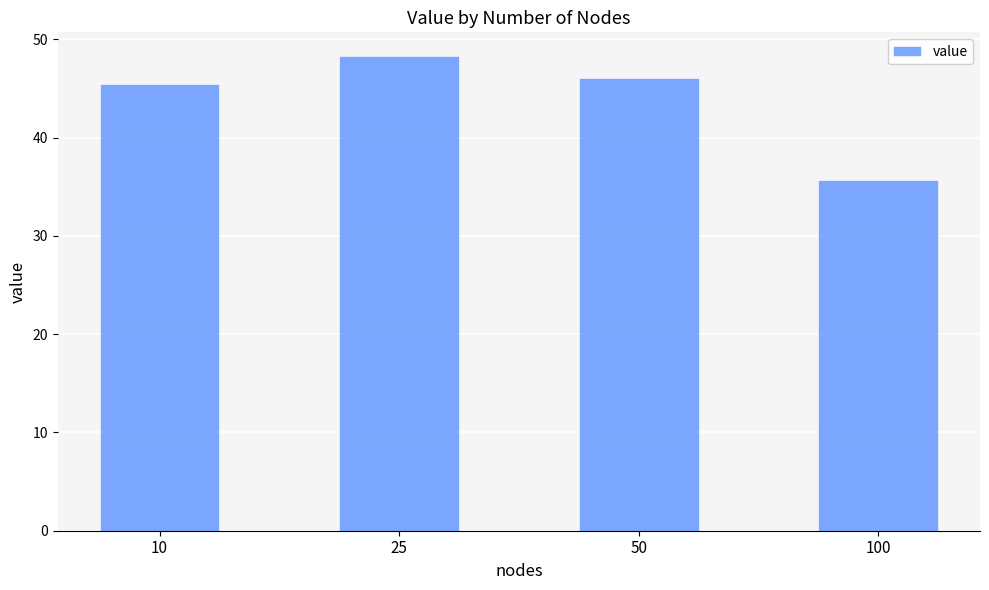

Reading left to right, extract all data points from this chart.

45.5	48.3	46.1	35.7